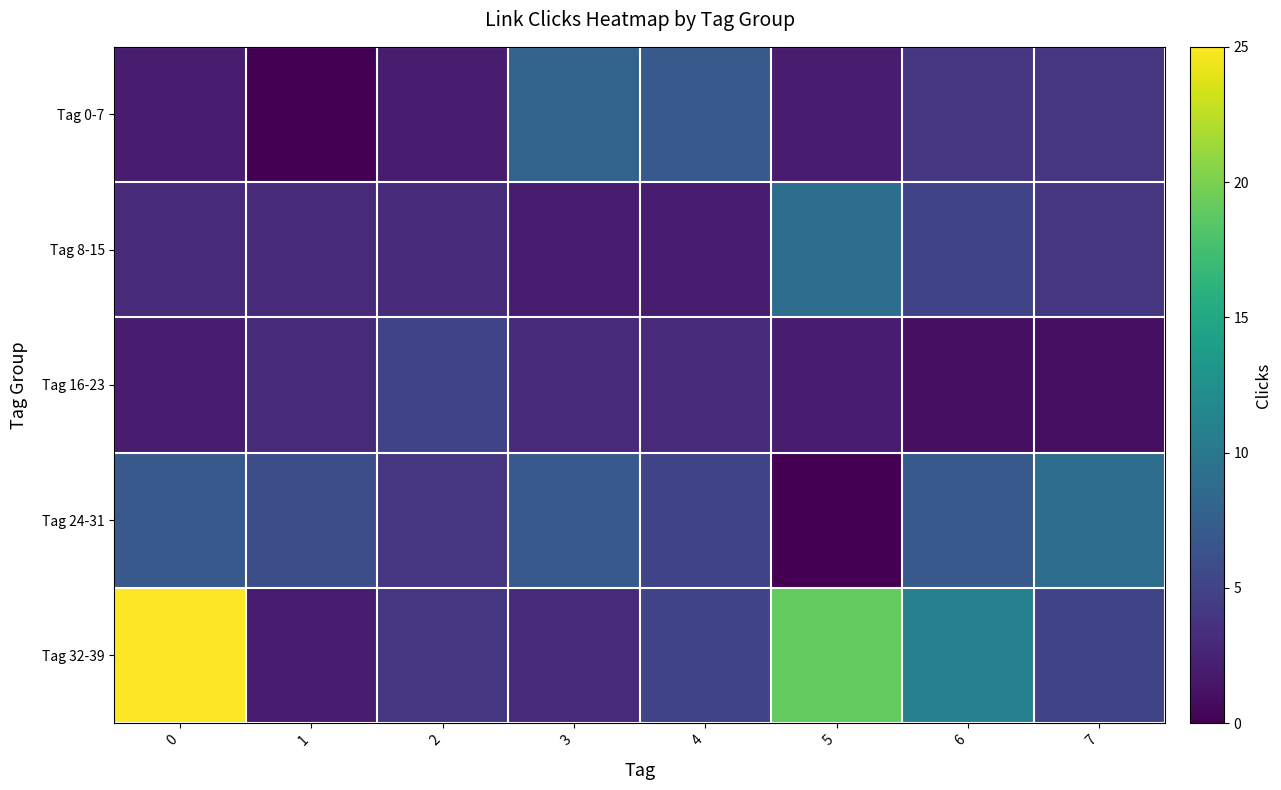

How many categories are shown in the chart?

8